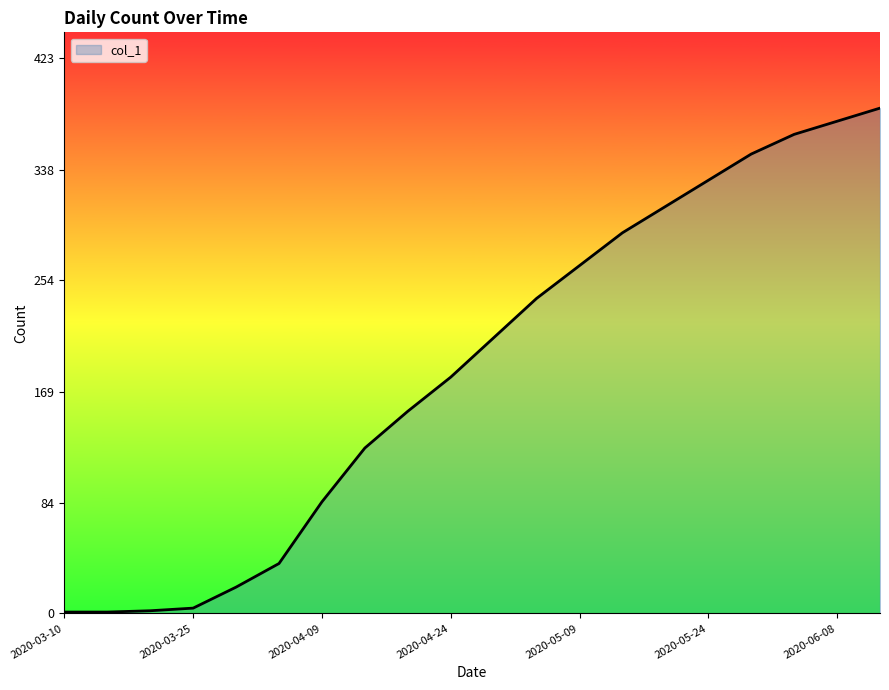

What is the greatest value displayed?

385